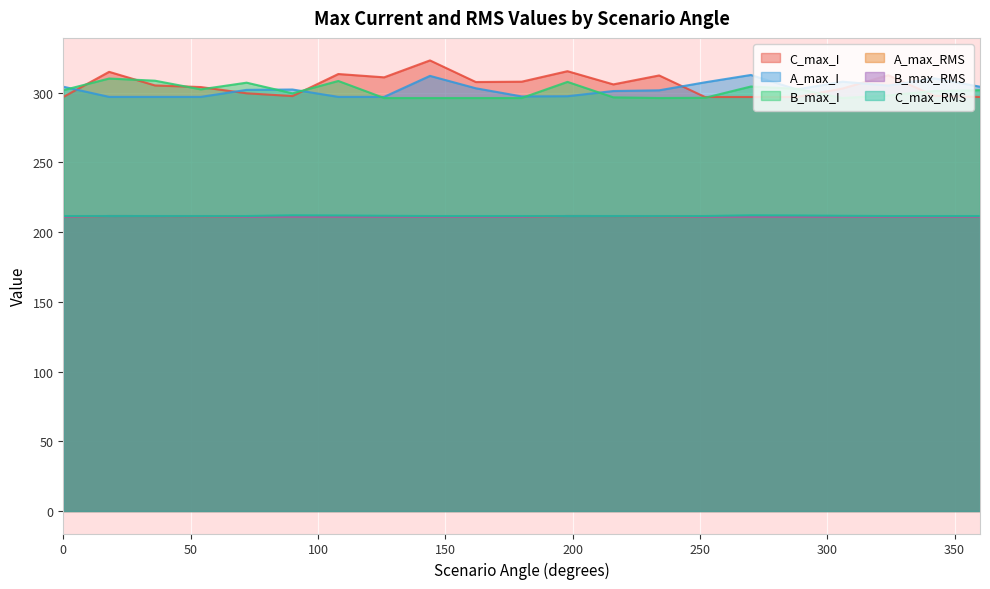

True or false: A_max_I has a value of 297.0 at 36.

True